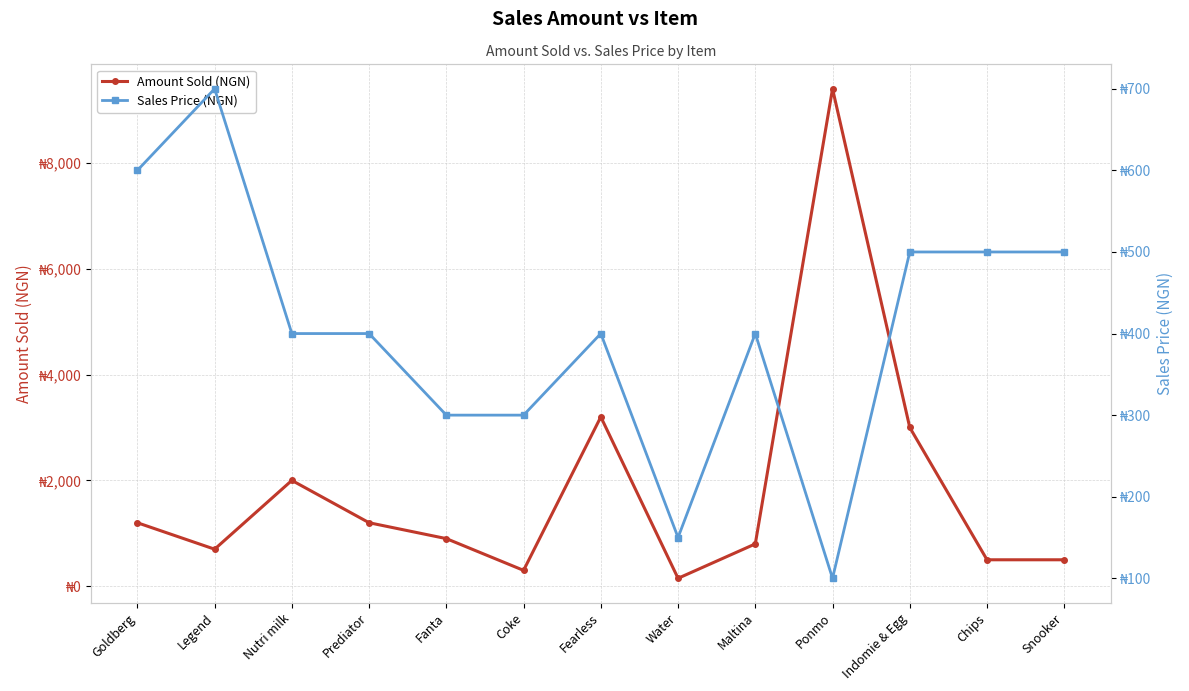

The value of Sales Price (NGN) at Goldberg is 600. True or false?

True